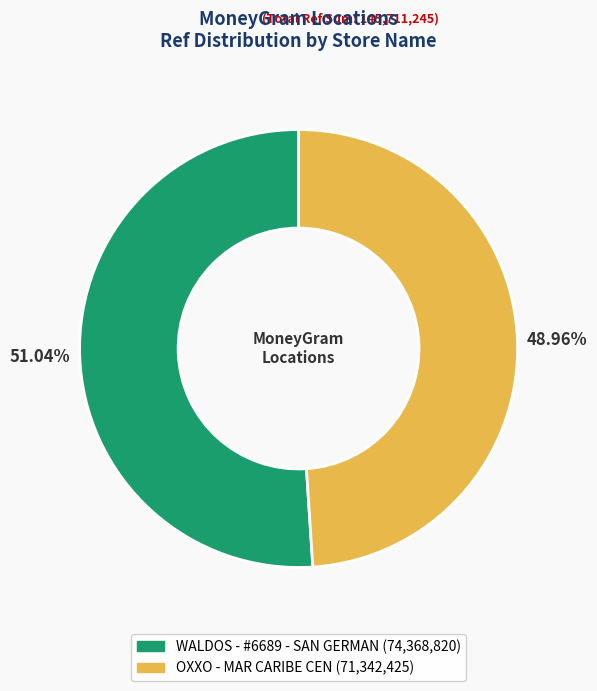

What is the ratio of the value at WALDOS - #6689 - SAN GERMAN to the value at OXXO - MAR CARIBE CEN?

1.0